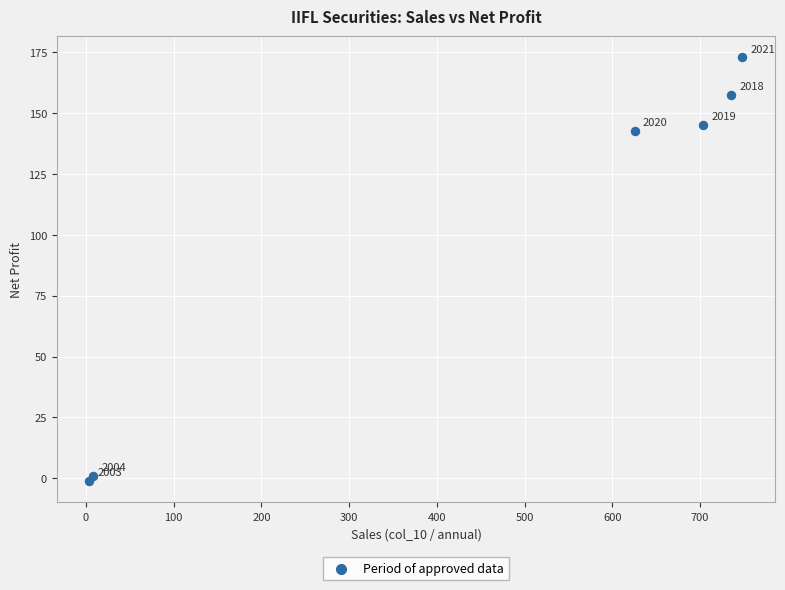

What Y value in the scatter plot is closest to 85?

142.6